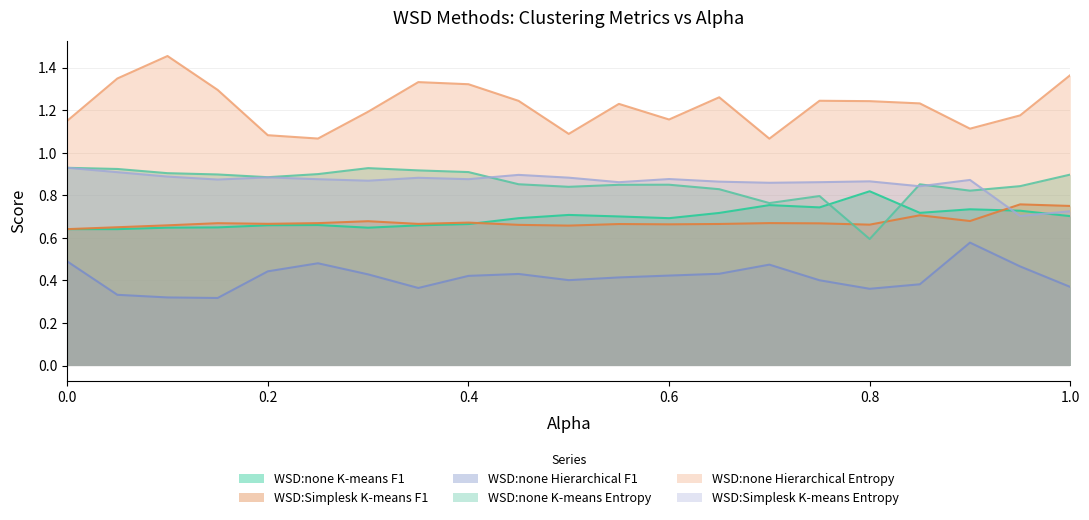

What are all the series names shown in the legend?

WSD:none K-means F1, WSD:Simplesk K-means F1, WSD:none Hierarchical F1, WSD:none K-means Entropy, WSD:none Hierarchical Entropy, WSD:Simplesk K-means Entropy